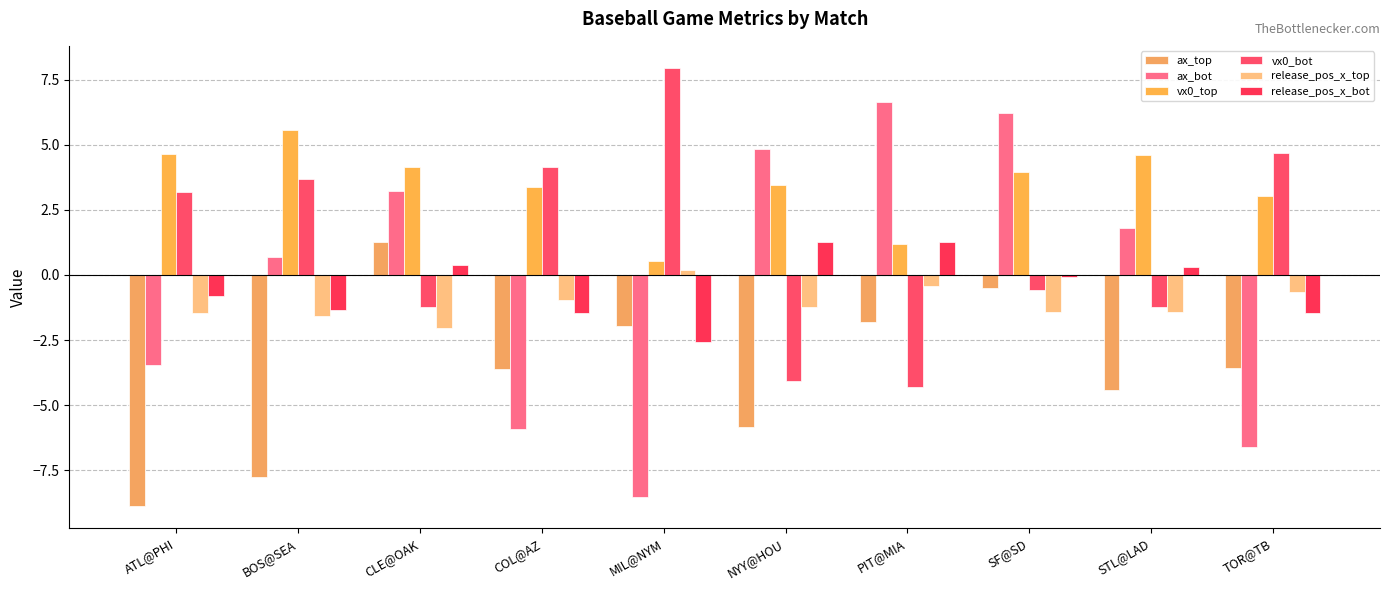

What is the difference between the second highest and second lowest values in the release_pos_x_bot series?

2.7